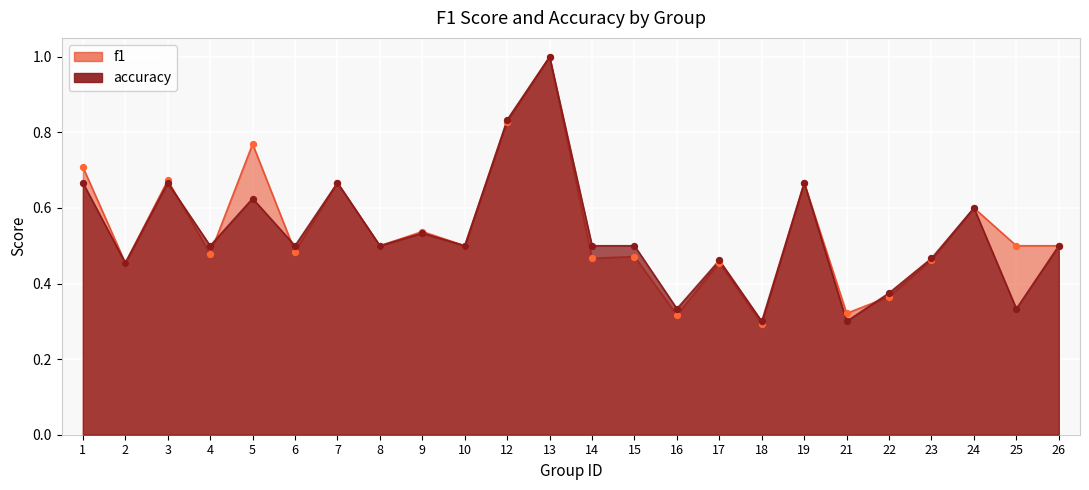

What is the total value across all series at 4?

1.0